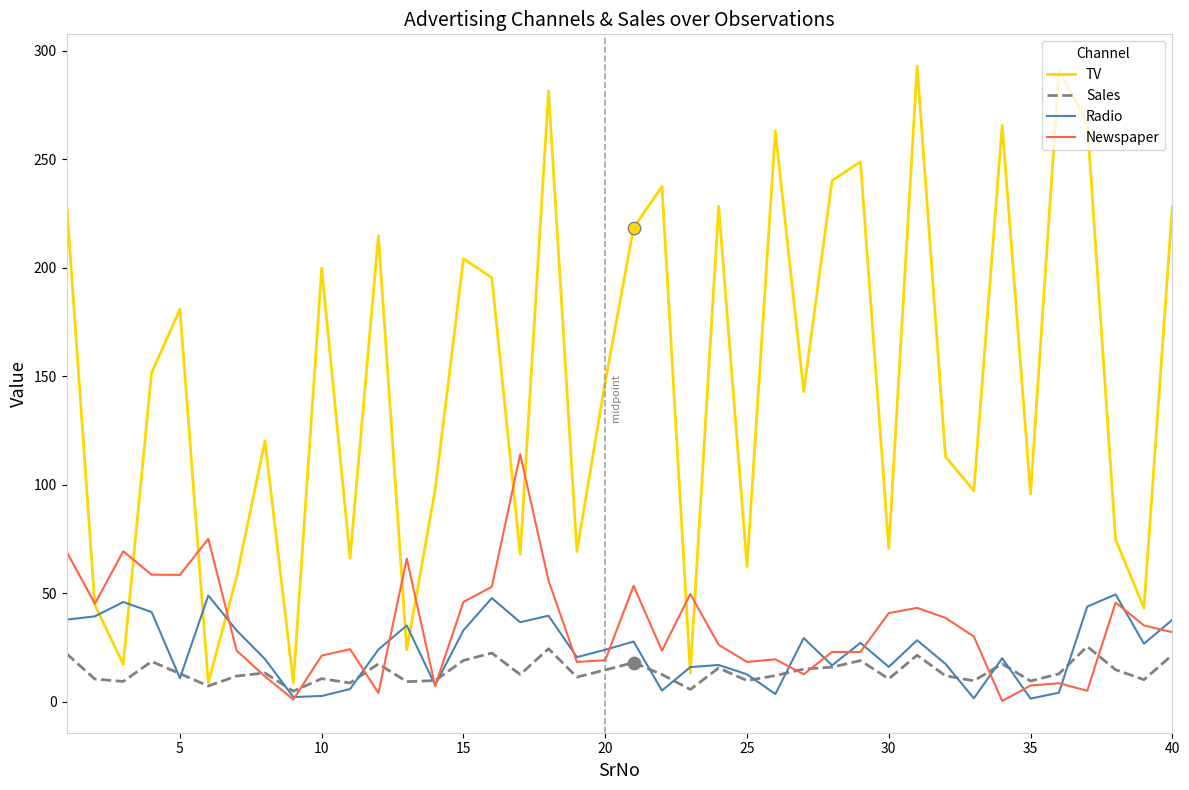

Which series has the largest total across all categories?

TV